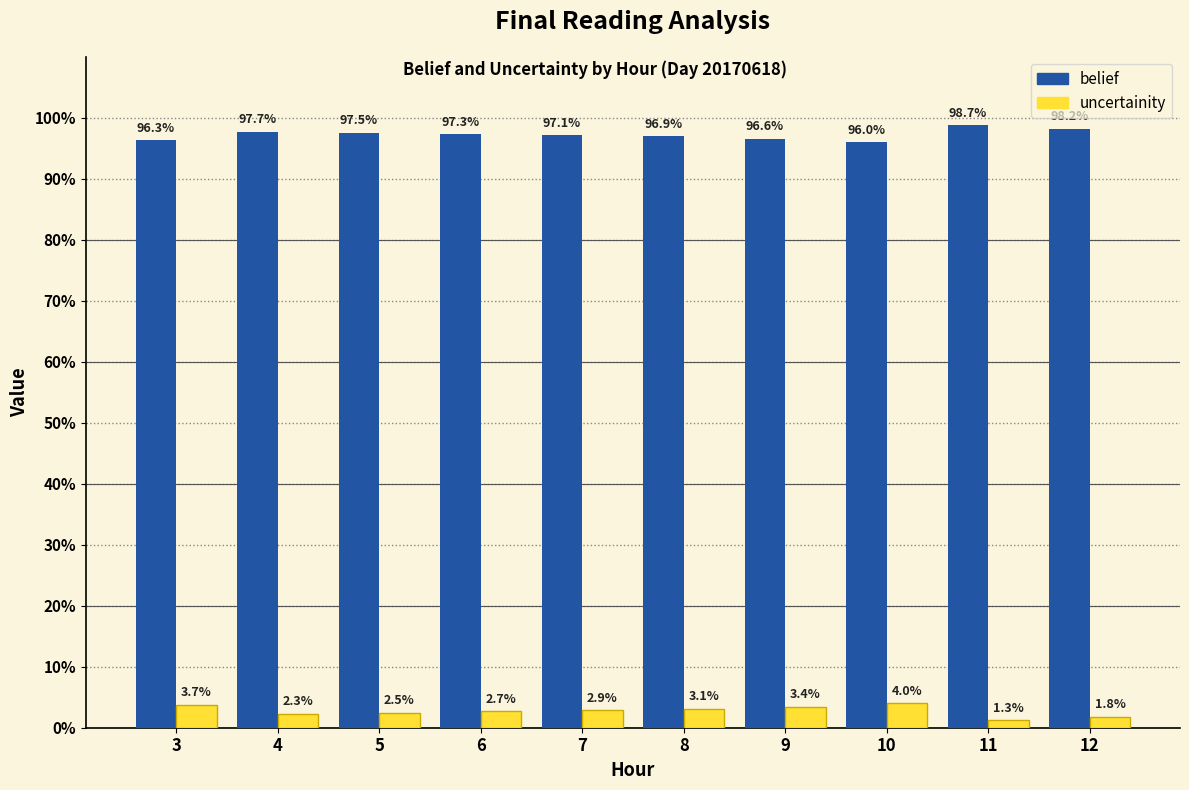

At which label does uncertainity reach its minimum?

11